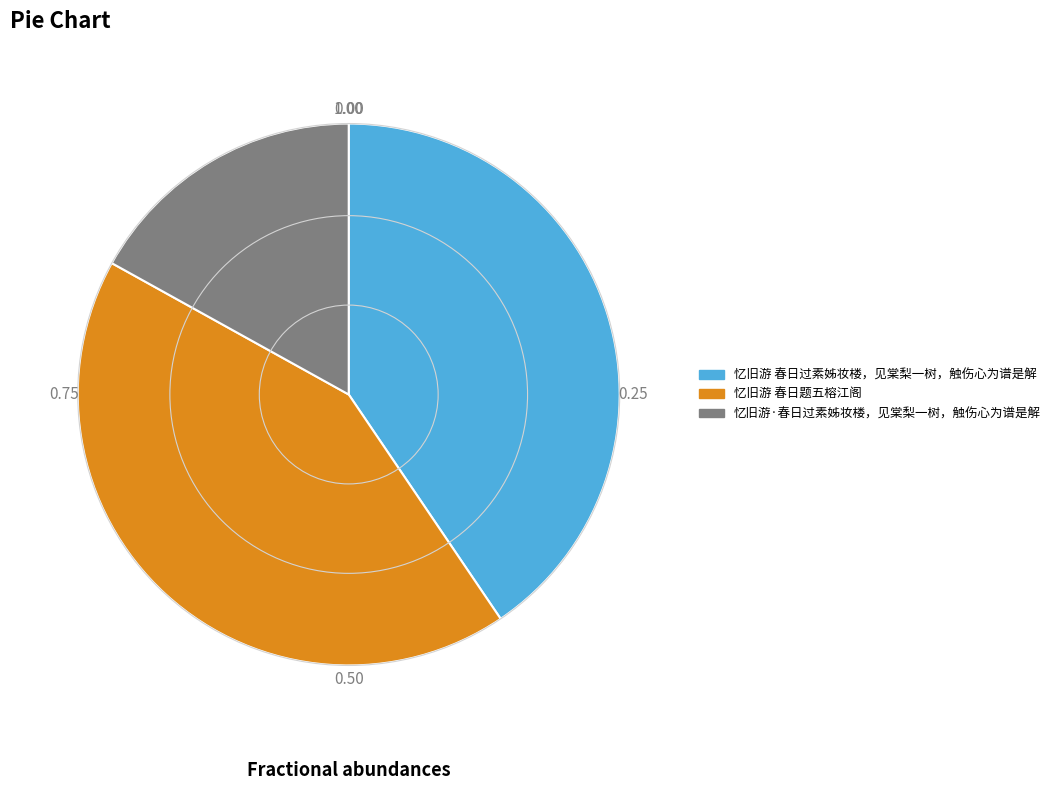

How many slices are in this pie chart?

3